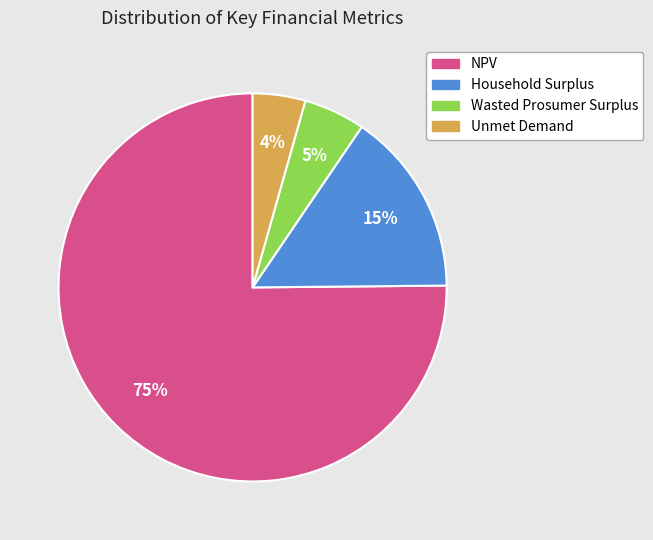

Approximately how many times larger is the value at Household Surplus compared to Wasted Prosumer Surplus?

3.0